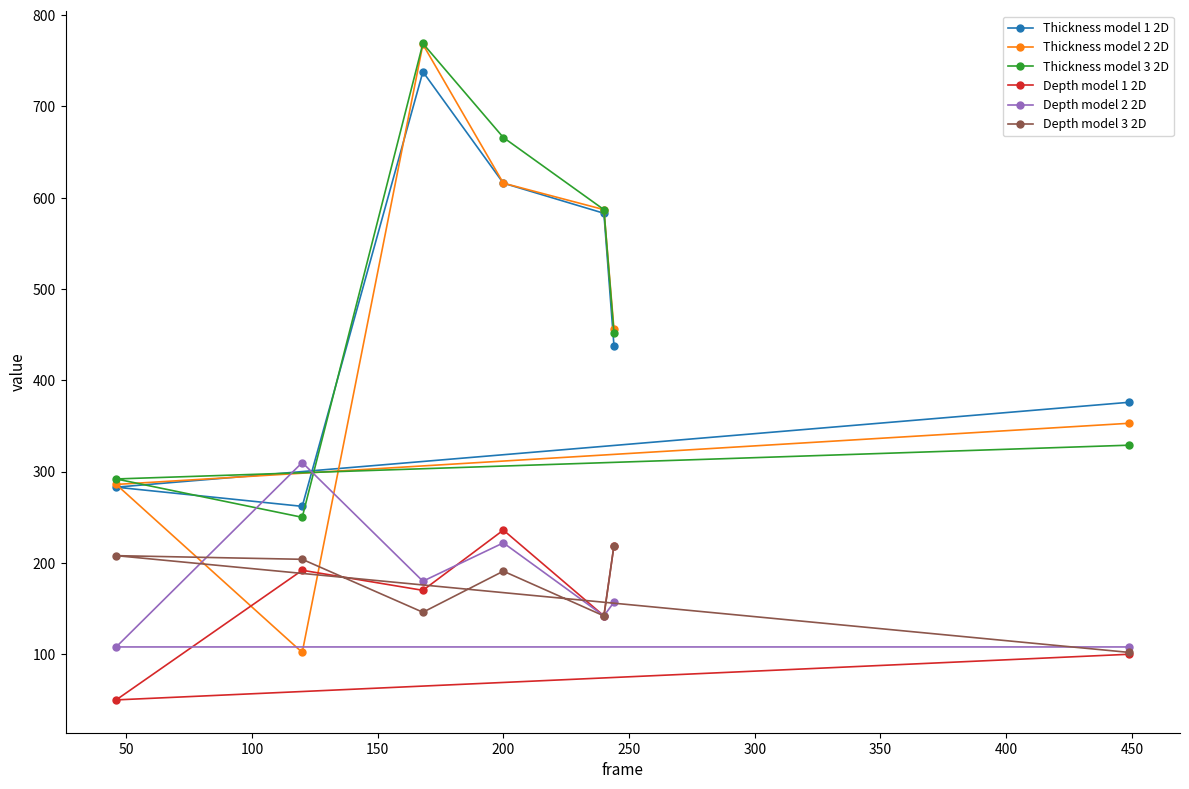

What is the difference between the maximum and second lowest values in the Thickness model 1 2D series?

455